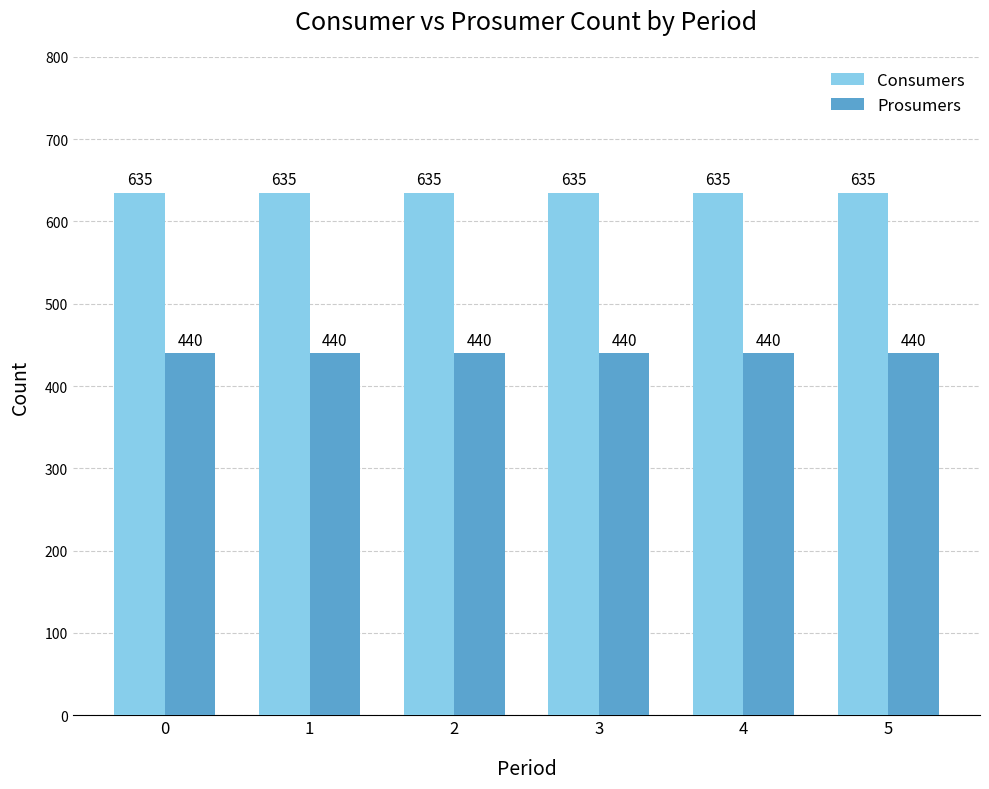

True or false: Prosumers has a value of 440 at 2.

True